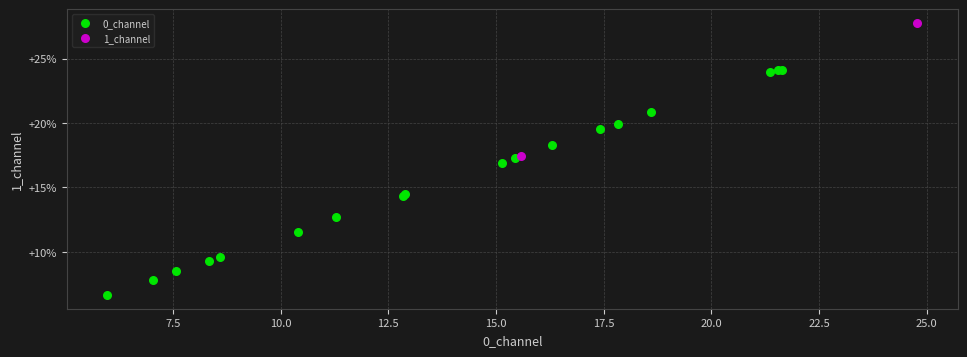

Which series has the largest Y range (max minus min)?

0_channel